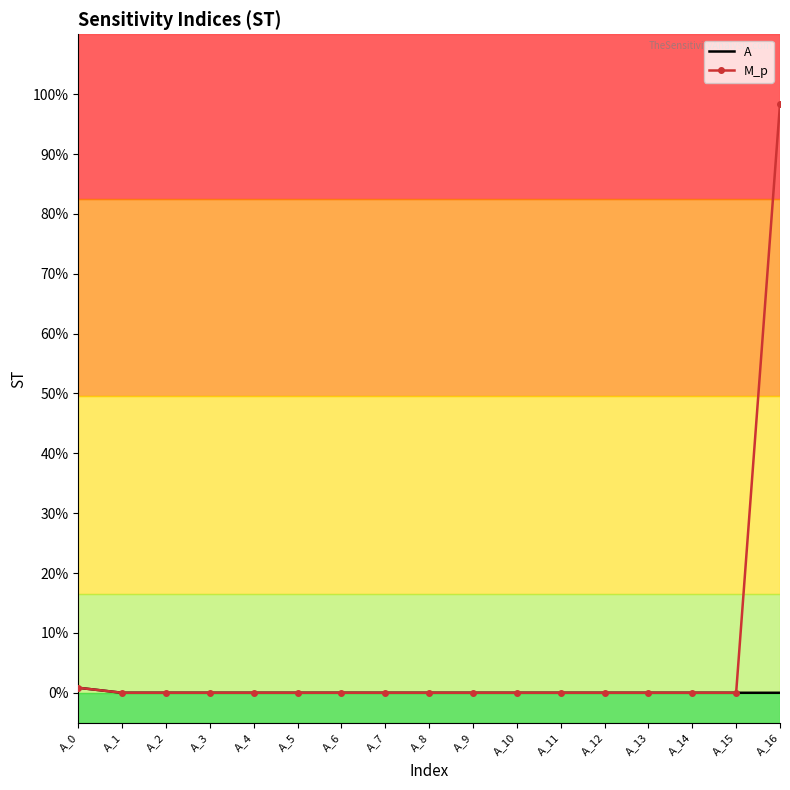

List the labels in order of M_p value, smallest first.

A_5, A_7, A_10, A_15, A_8, A_14, A_3, A_13, A_11, A_2, A_12, A_1, A_9, A_4, A_6, A_0, A_16